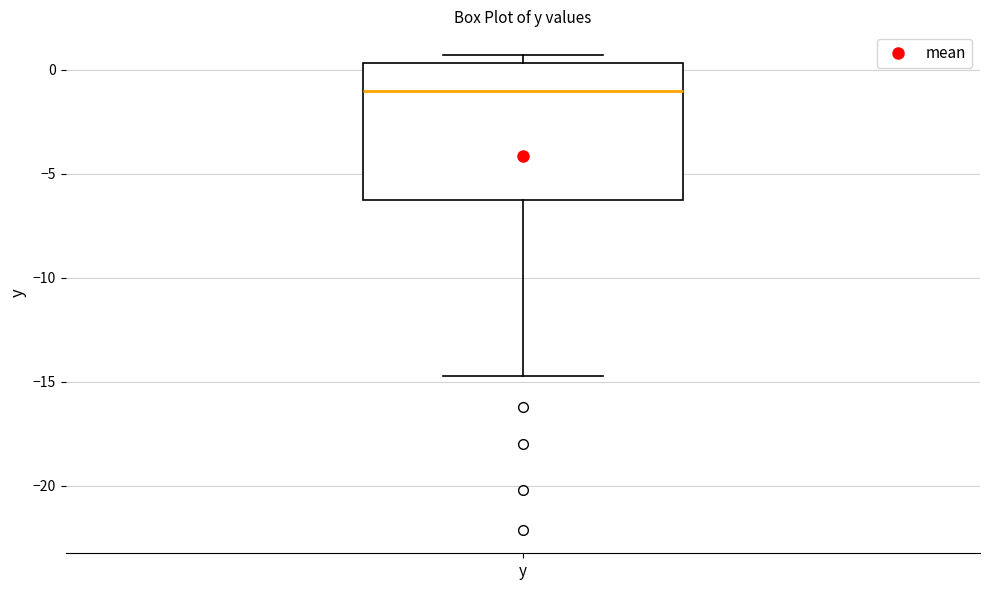

Where is the lower edge of the box for y on the y-axis? The values are not printed on the chart, so give them approximately, as read against the axis.

-6.0